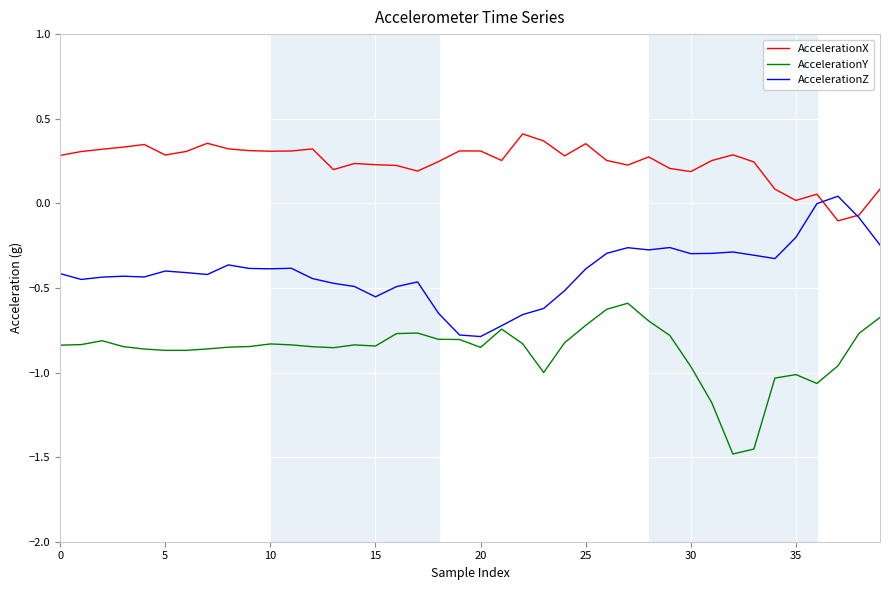

List the series in order of their peak value, lowest first.

AccelerationY, AccelerationZ, AccelerationX